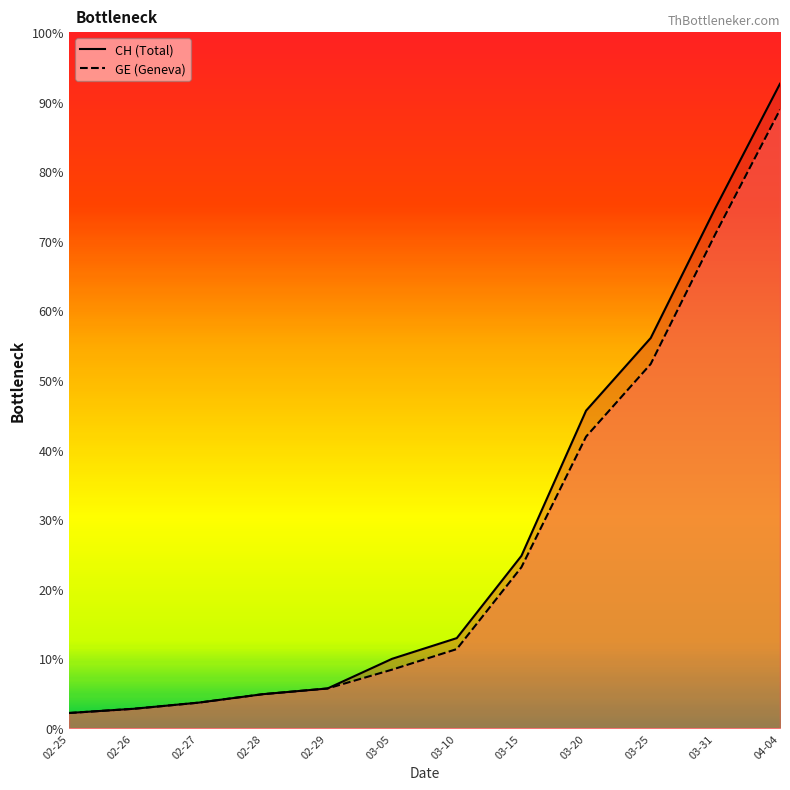

Is the value of CH at 02-29 greater than the value of GE at 02-26?

Yes